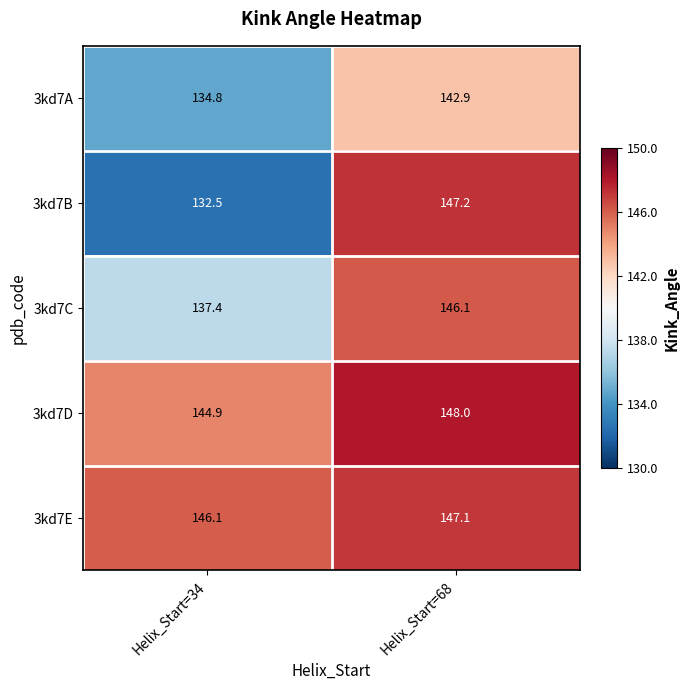

Between Helix_Start=34 and Helix_Start=68, which series saw the biggest shift?

3kd7B